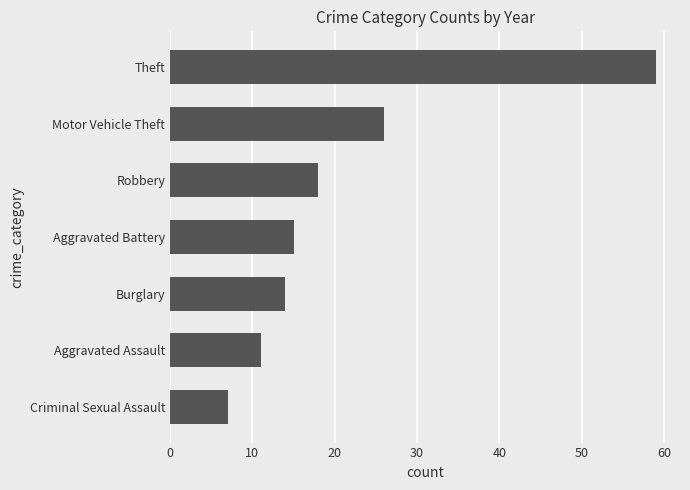

What is the change in value from Aggravated Battery to Robbery?

+3